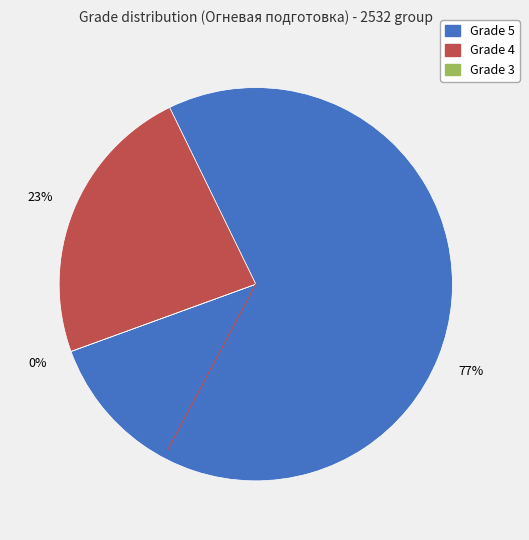

What is the largest slice in the pie chart?

5